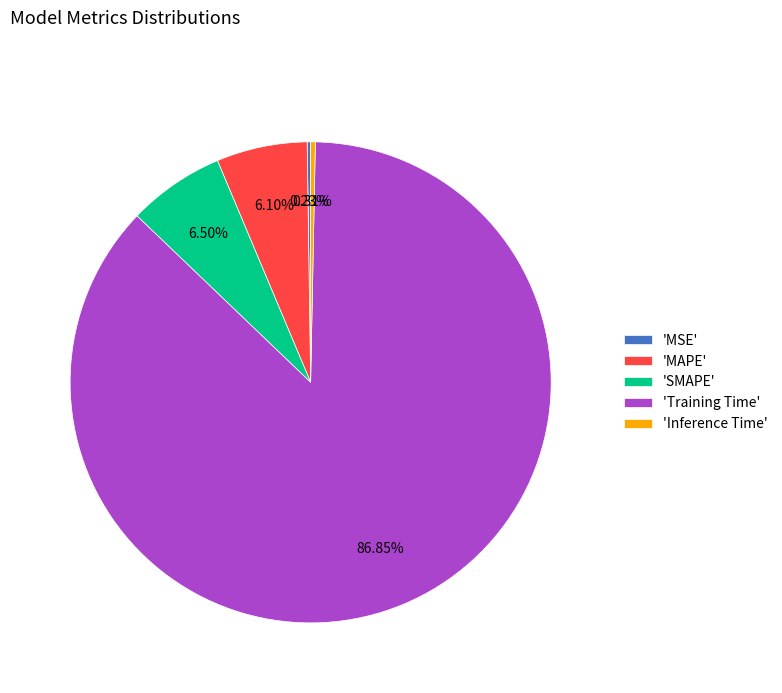

To the nearest percent, what is the difference between the largest and smallest slice percentages?

87%